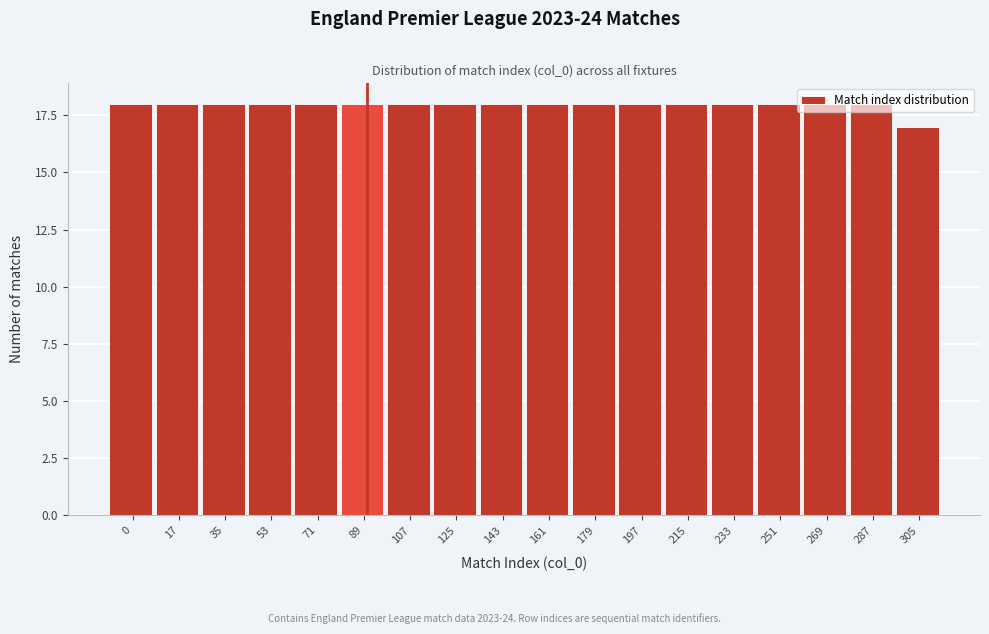

True or false: the data shows 18 at 35.

True